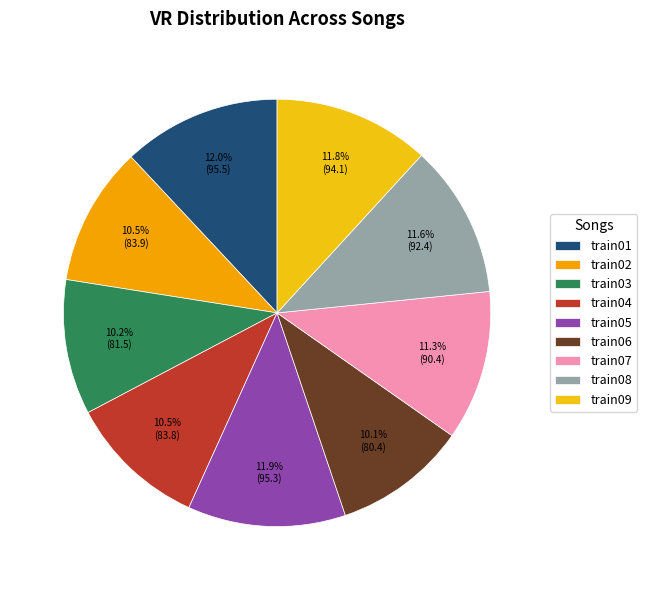

Is it true that train08 is 1% of the pie?

False